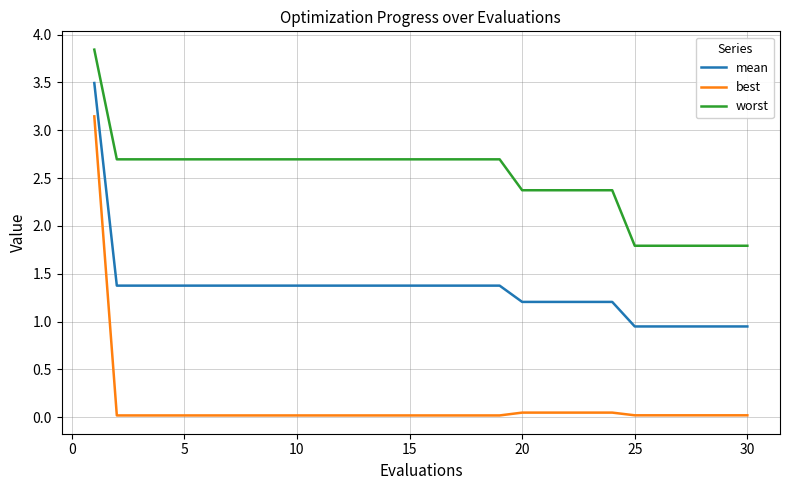

True or false: best and mean cross at least once.

False